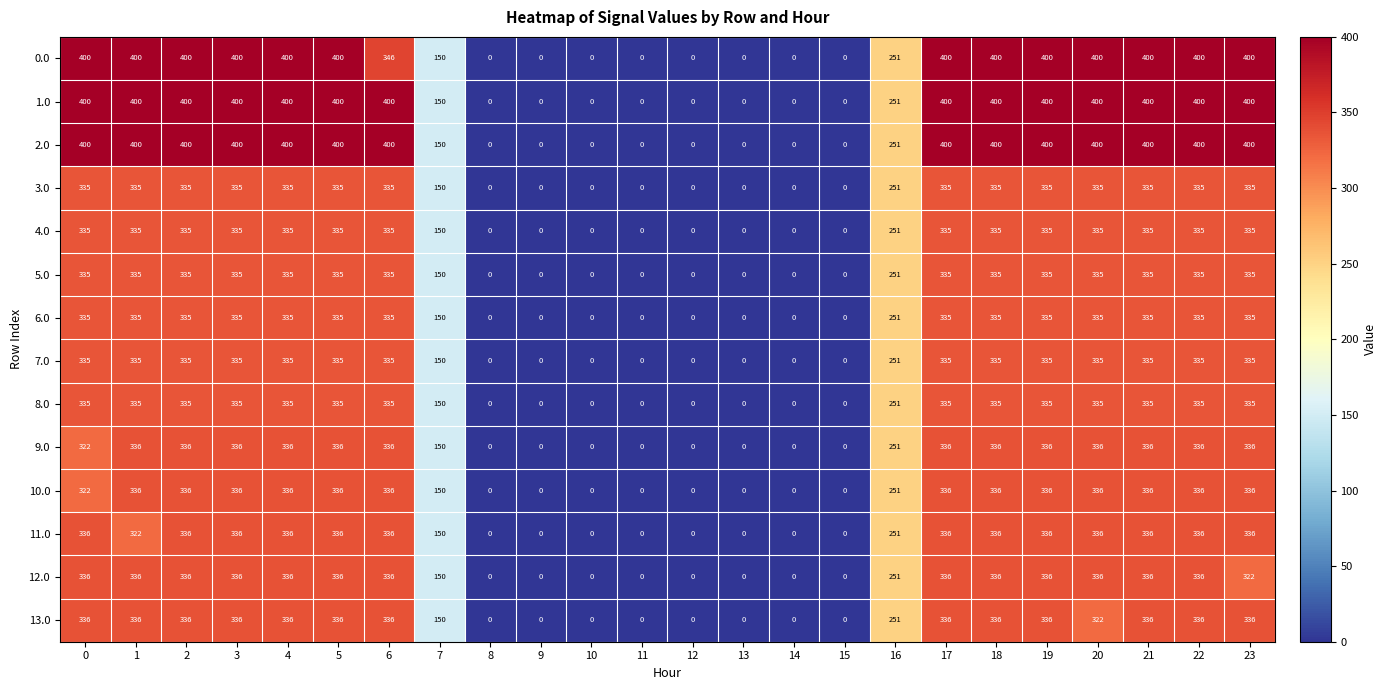

What is the maximum value for 10.0?

336